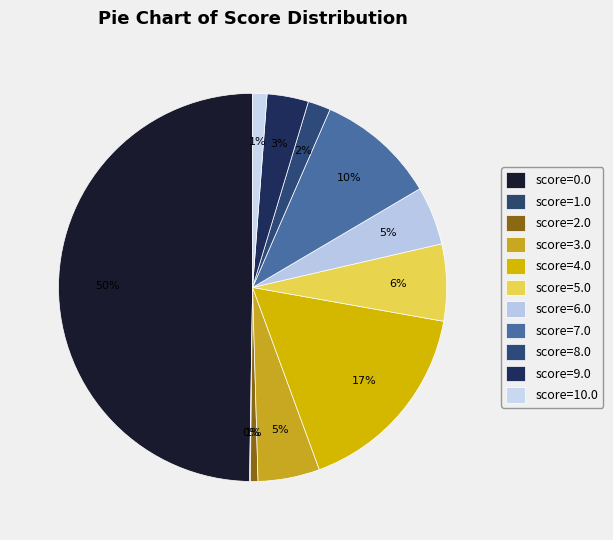

What is the largest slice in the pie chart?

score=0.0